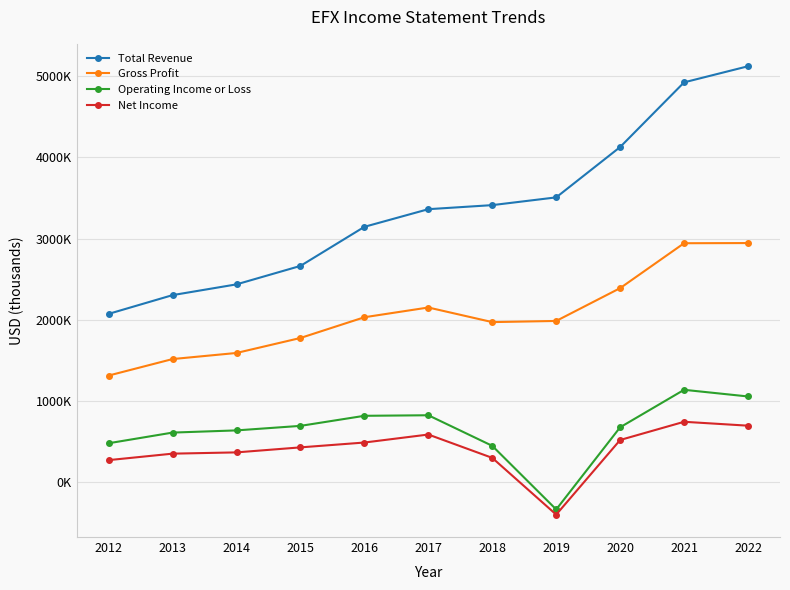

Between 2022 and 2017, which is larger?

2022